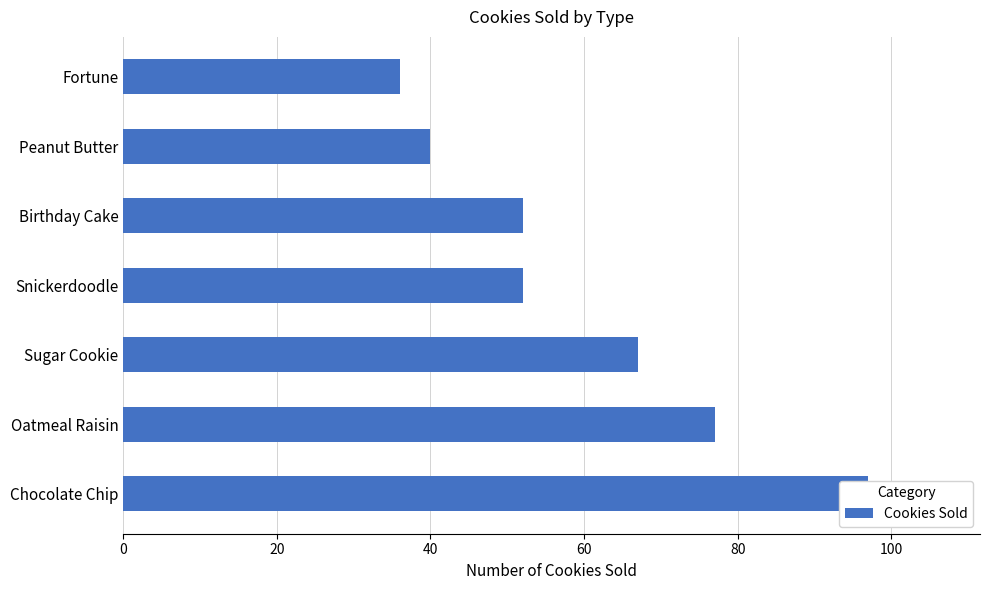

Read the value at 100.

40